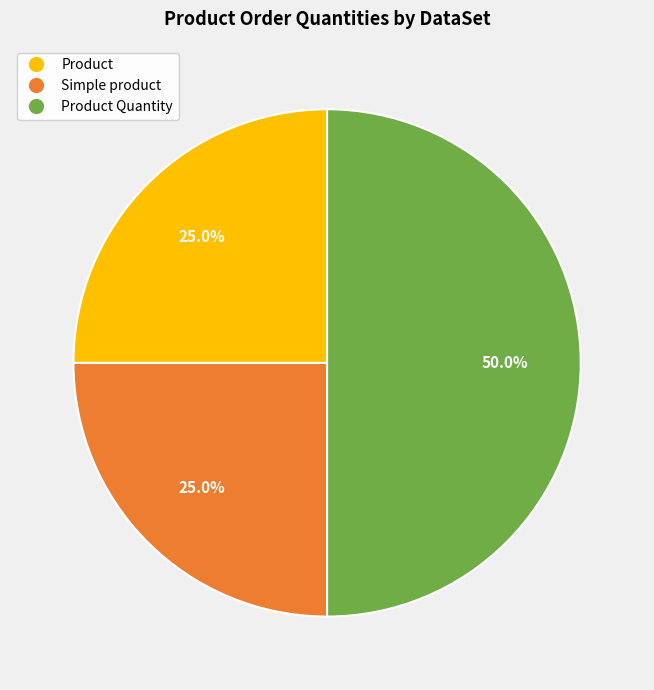

How many segments does this pie chart have?

3